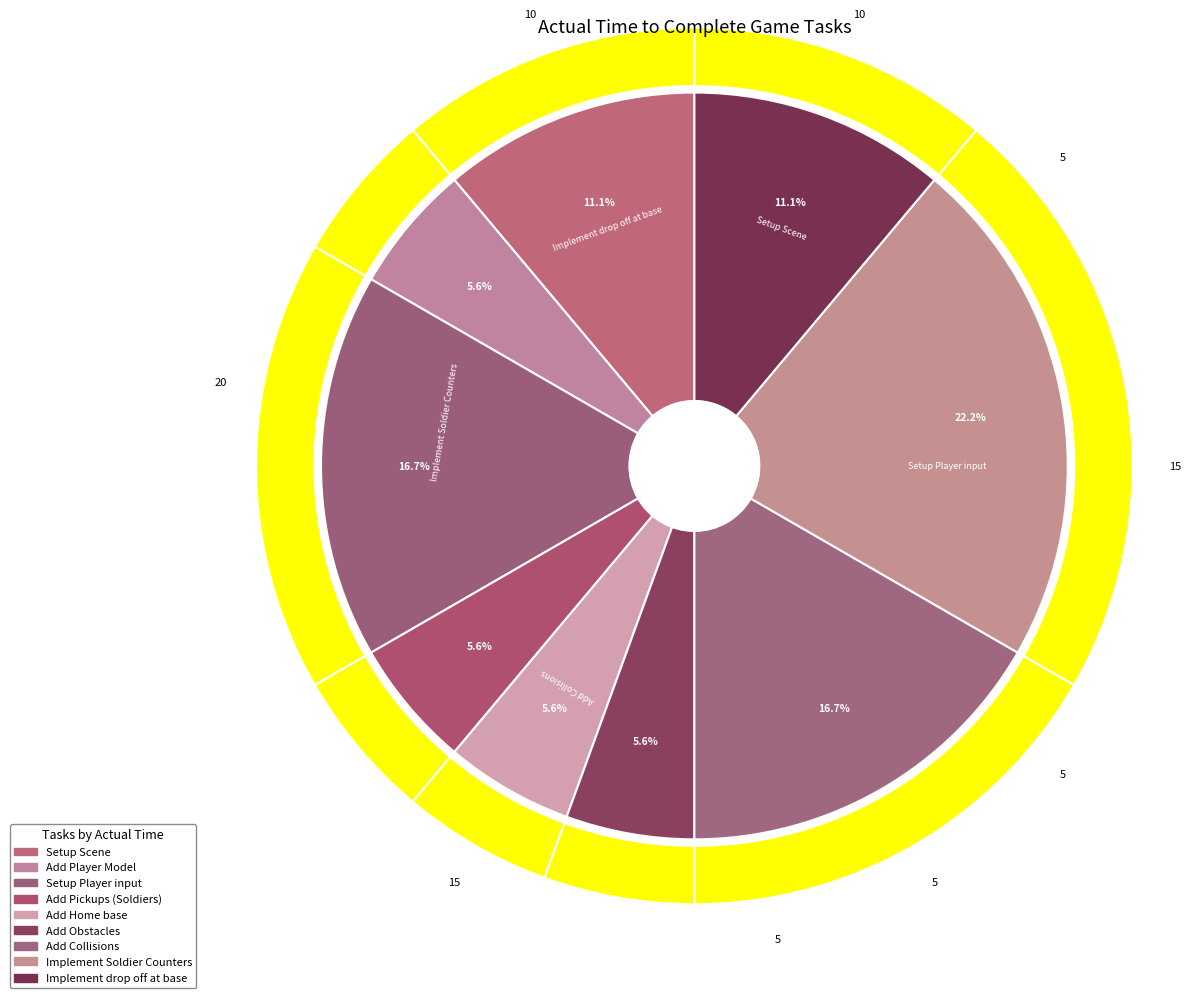

Rank the categories by value from highest to lowest.

Implement Soldier Counters, Setup Player input, Add Collisions, Setup Scene, Implement drop off at base, Add Player Model, Add Pickups (Soldiers), Add Home base, Add Obstacles